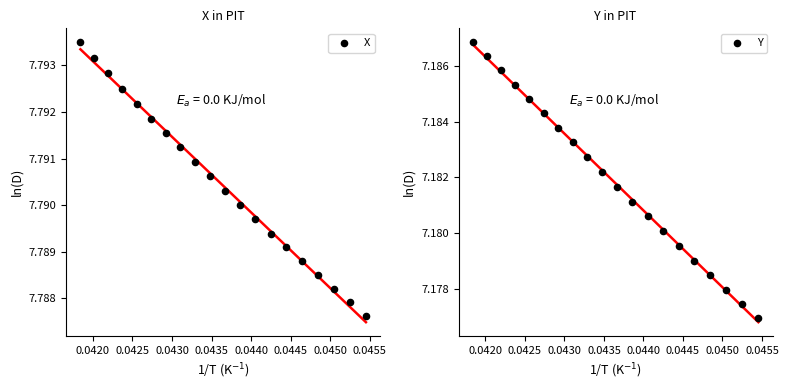

Which series has the largest total across all categories?

X